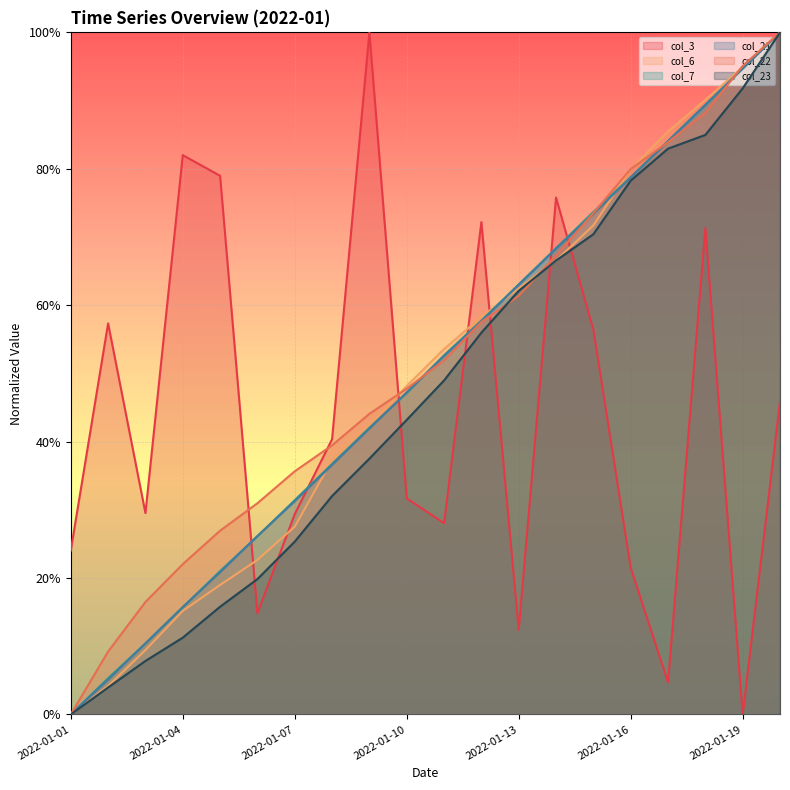

Is it true that col_21 equals -0.7 at 2022-01-01?

False